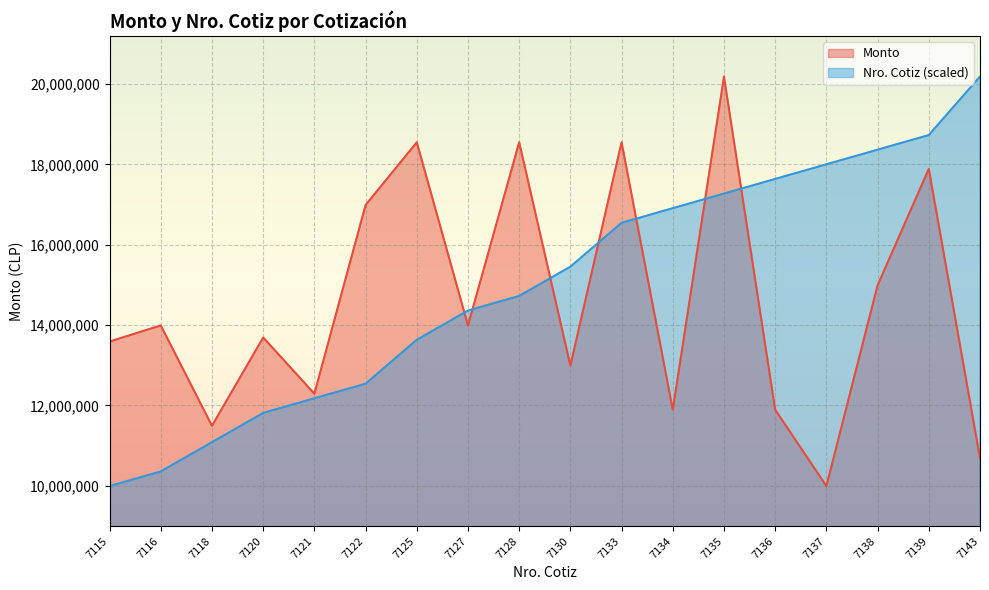

At which label is Monto closest to 15090000?

7138